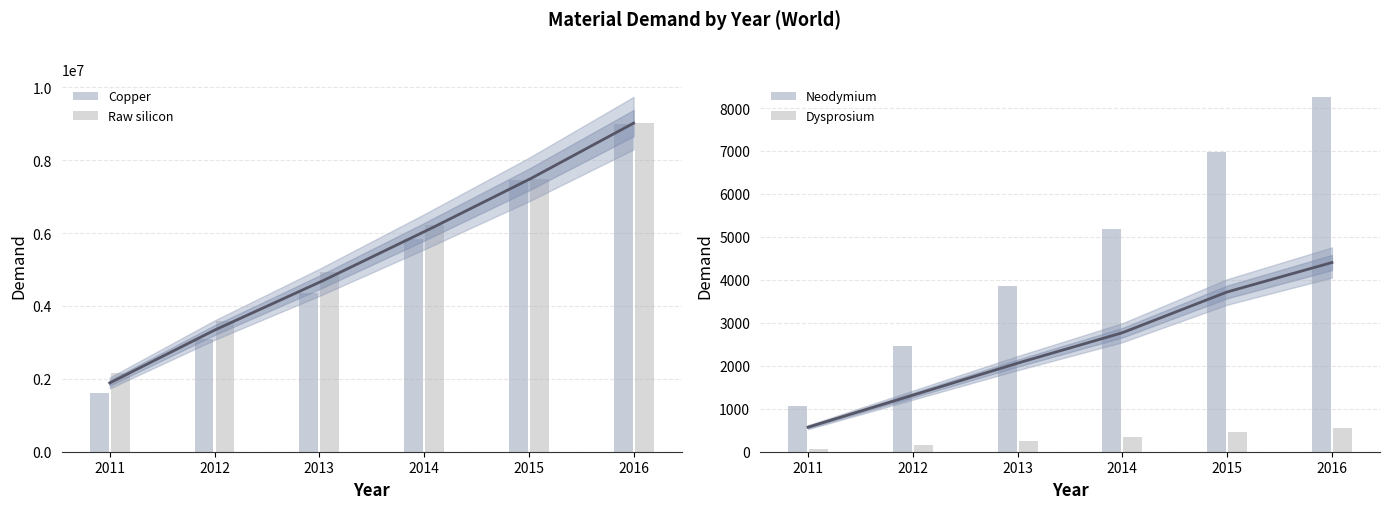

Between 2016 and 2015, which is larger?

2016